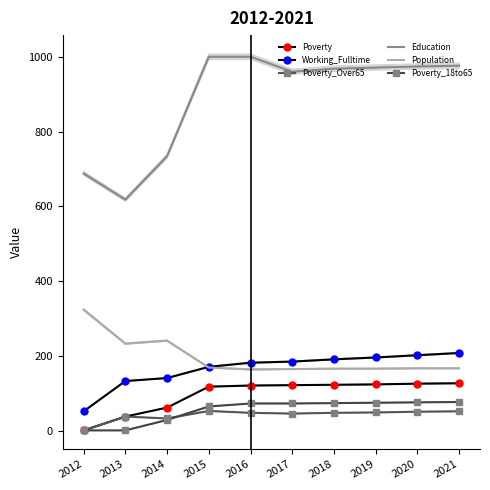

How many times do Working_Fulltime and Population cross each other?

1